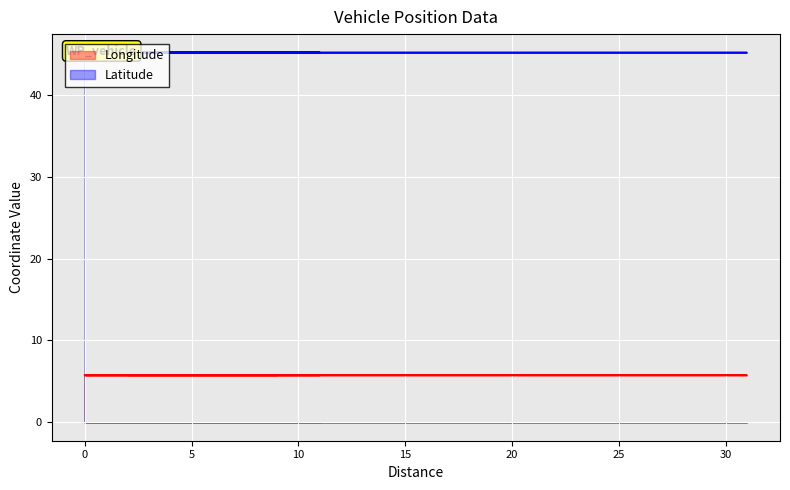

In Latitude, how many points are higher than both neighbors (excluding endpoints)?

1